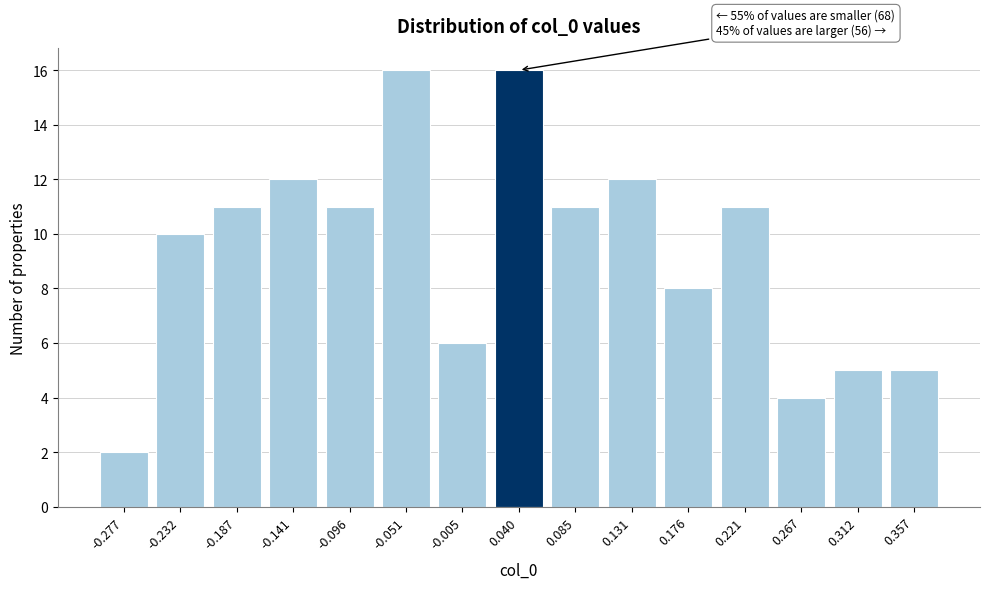

Reading left to right, transcribe all the data shown in this chart.

2	10	11	12	11	16	6	16	11	12	8	11	4	5	5